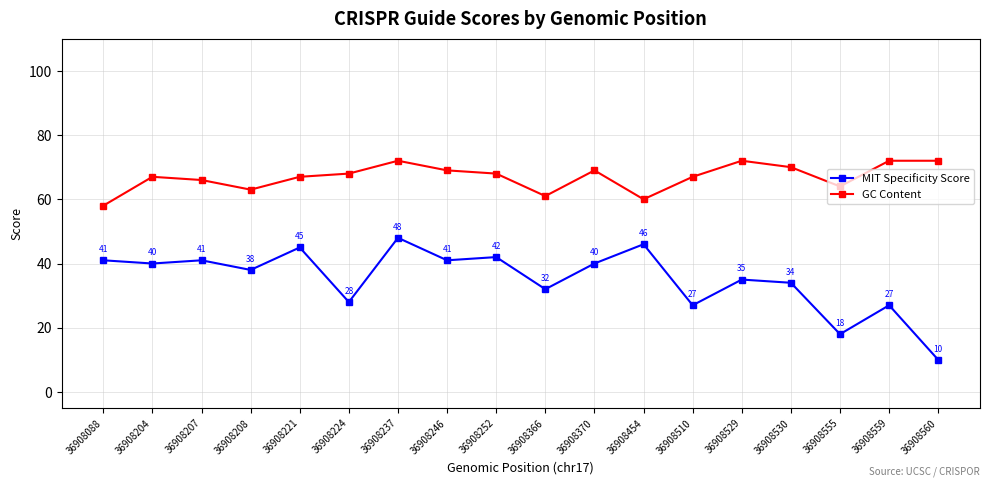

What is the difference between the MIT Specificity Score values at 36908088 and 36908559?

14